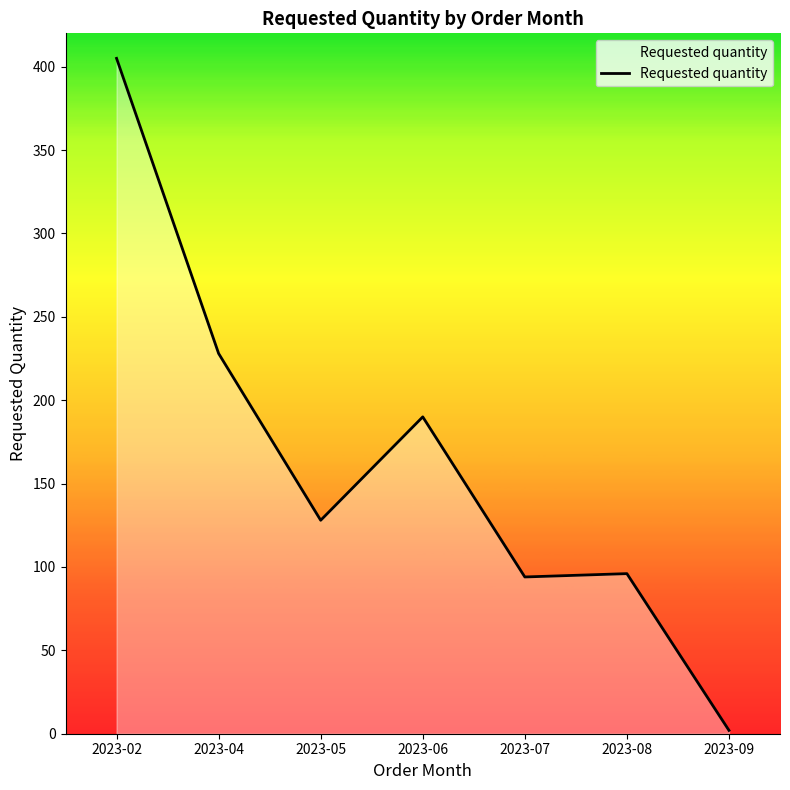

What value does the data have at 2023-05?

128